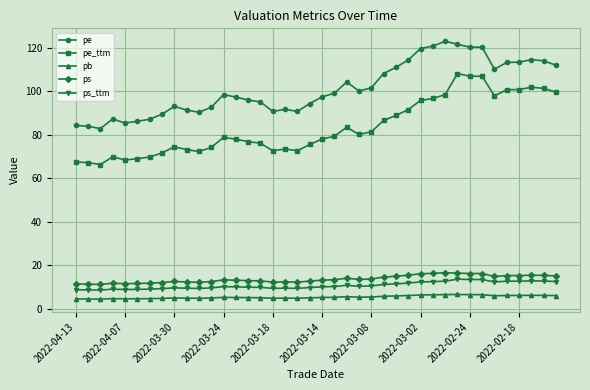

What is the maximum value shown in the chart?

123.1